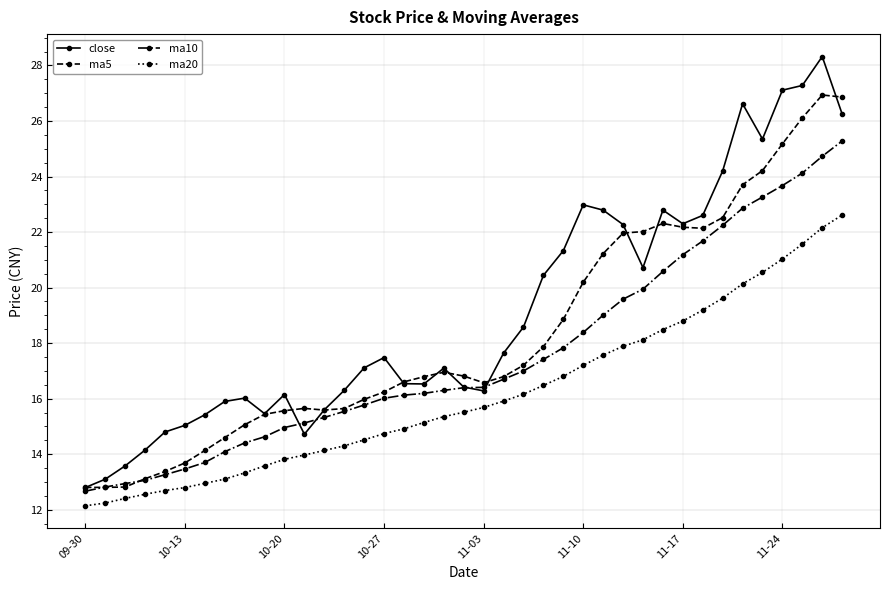

What is the value of the close point at the 23rd from the left?

18.6